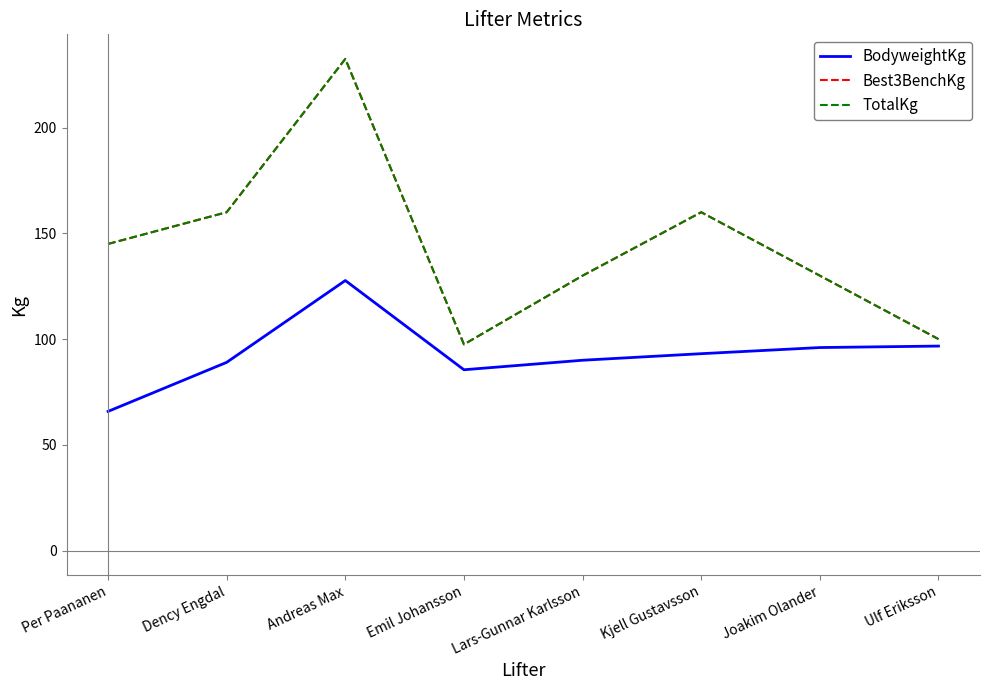

Reading left to right, extract all data points from this chart.

BodyweightKg: Per Paananen=65.8	Dency Engdal=89.0	Andreas Max=127.7	Emil Johansson=85.5	Lars-Gunnar Karlsson=90.0	Kjell Gustavsson=93.1	Joakim Olander=96.0	Ulf Eriksson=96.7
Best3BenchKg: Per Paananen=145.0	Dency Engdal=160.0	Andreas Max=232.5	Emil Johansson=97.5	Lars-Gunnar Karlsson=130.0	Kjell Gustavsson=160.0	Joakim Olander=130.0	Ulf Eriksson=100.0
TotalKg: Per Paananen=145.0	Dency Engdal=160.0	Andreas Max=232.5	Emil Johansson=97.5	Lars-Gunnar Karlsson=130.0	Kjell Gustavsson=160.0	Joakim Olander=130.0	Ulf Eriksson=100.0